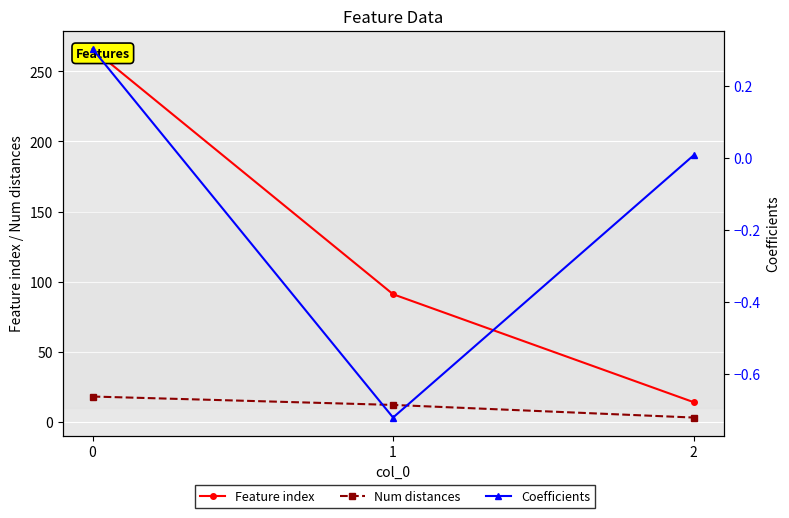

What is the lowest value of the Num distances series?

3.0